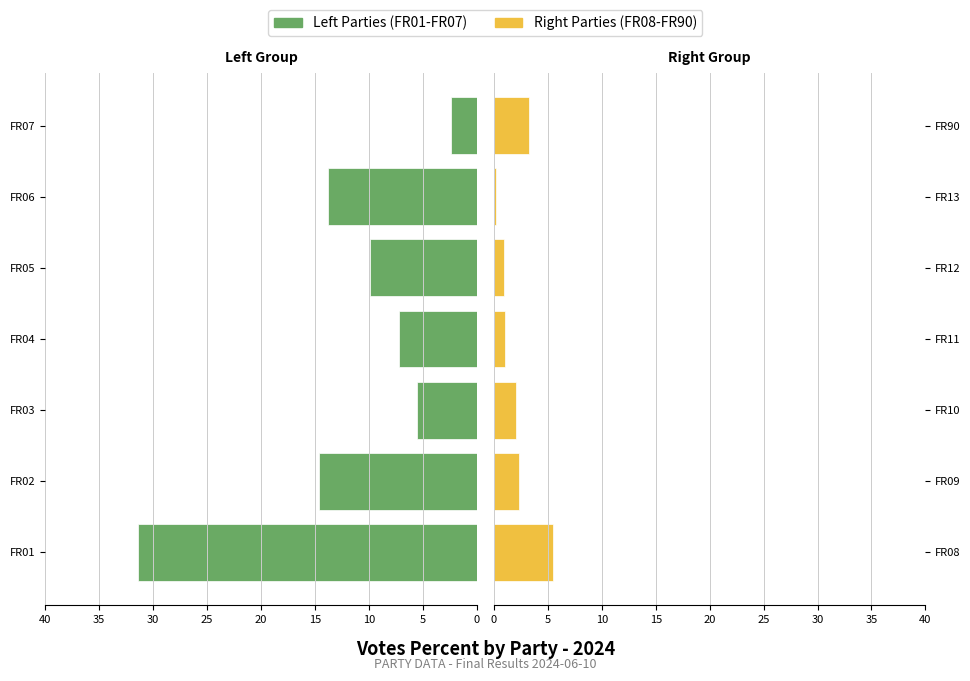

What is the value of the Right Parties bar at the 4th from the left?

1.0